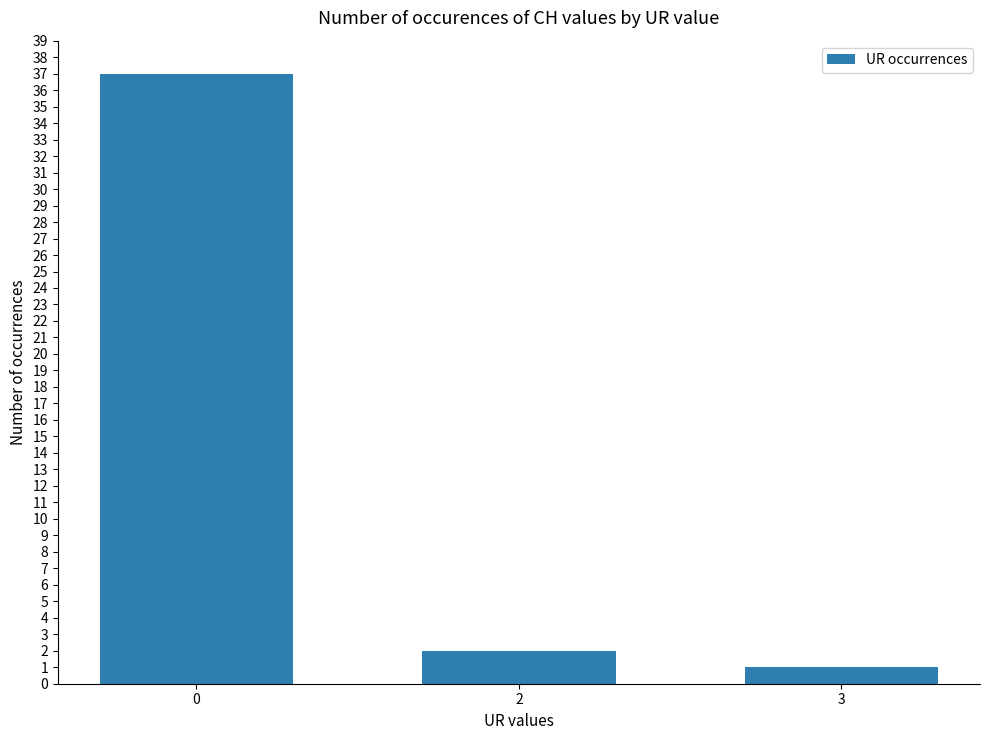

How many data points are less than 2?

1